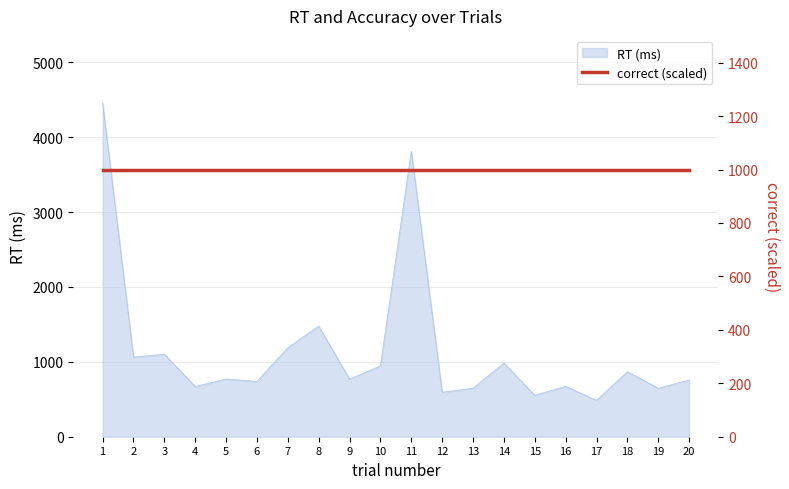

Rank the categories by value from lowest to highest.

17, 15, 12, 19, 13, 4, 16, 6, 20, 9, 5, 18, 10, 14, 2, 3, 7, 8, 11, 1